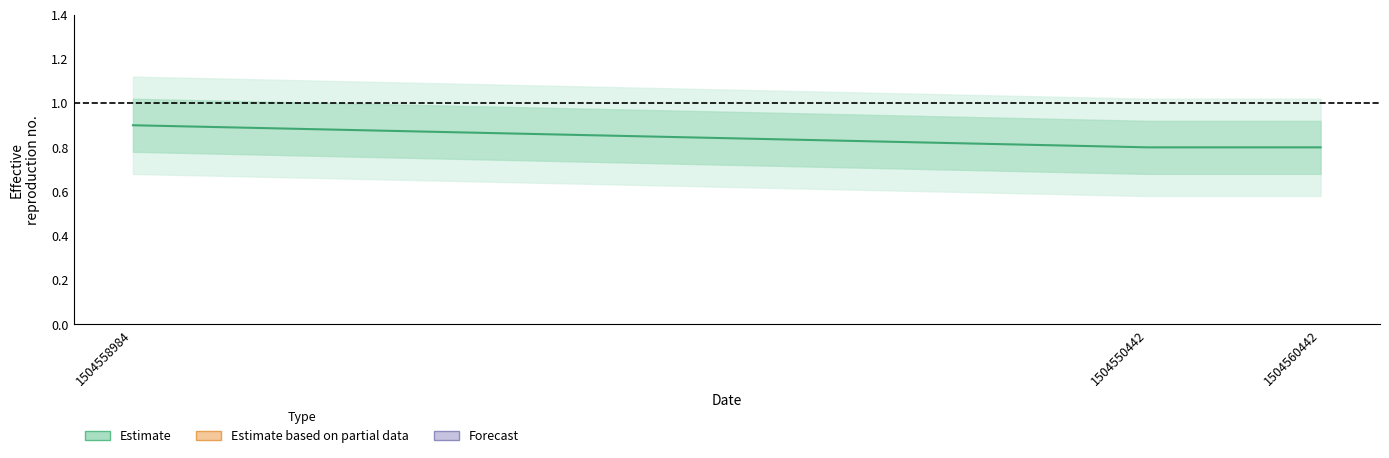

What is the label of the 1st point from the right?

1504560442